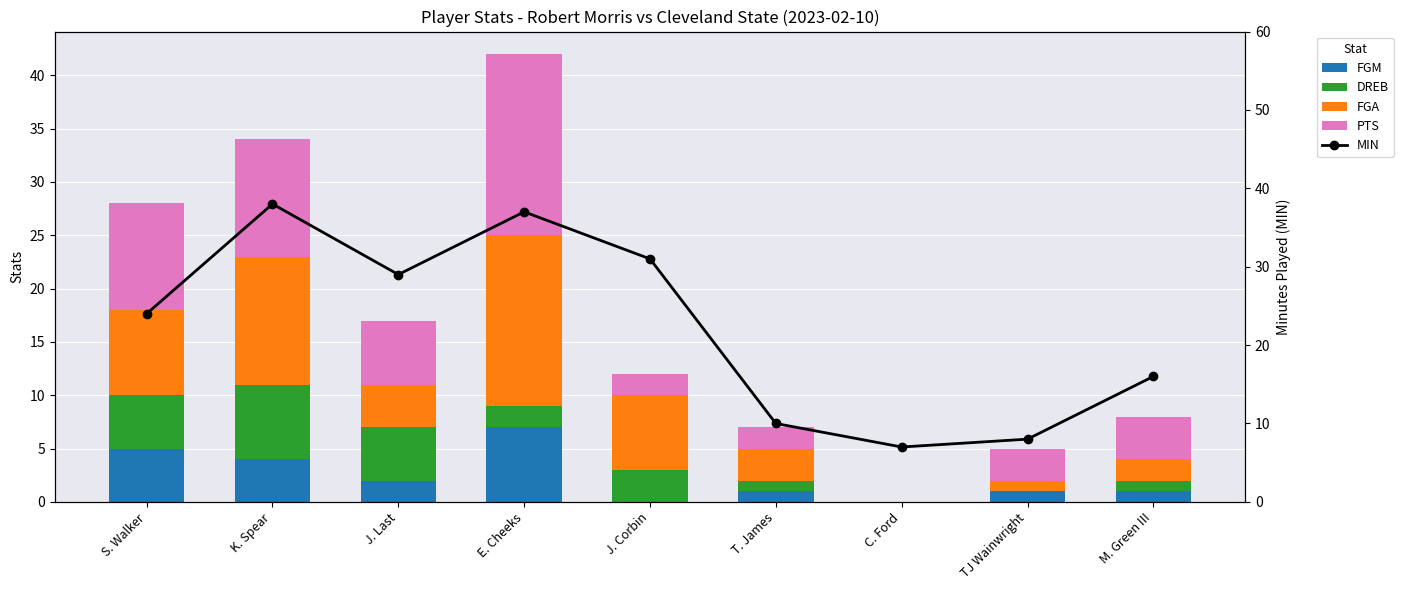

What is the label of the 5th bar from the right?

J. Corbin